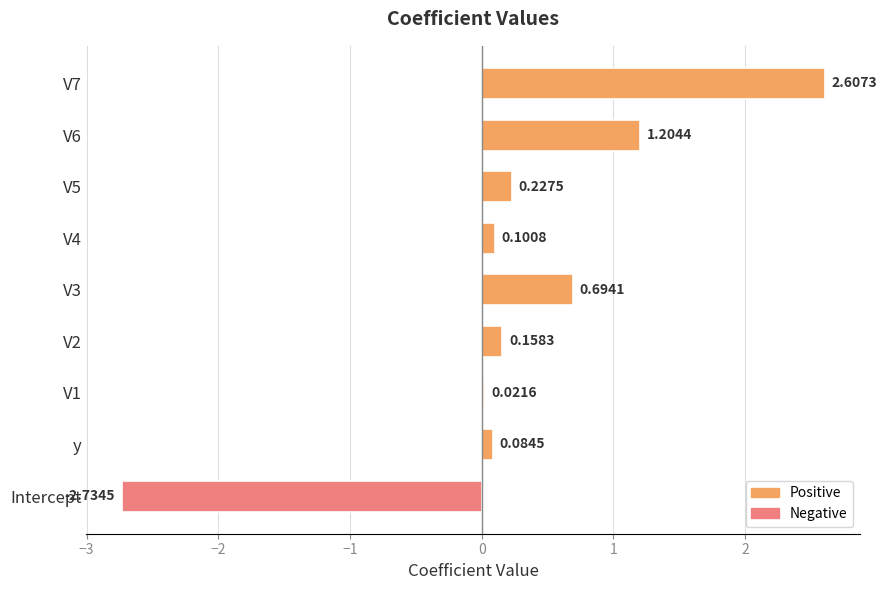

Which has a higher value, V4 or V3?

V3